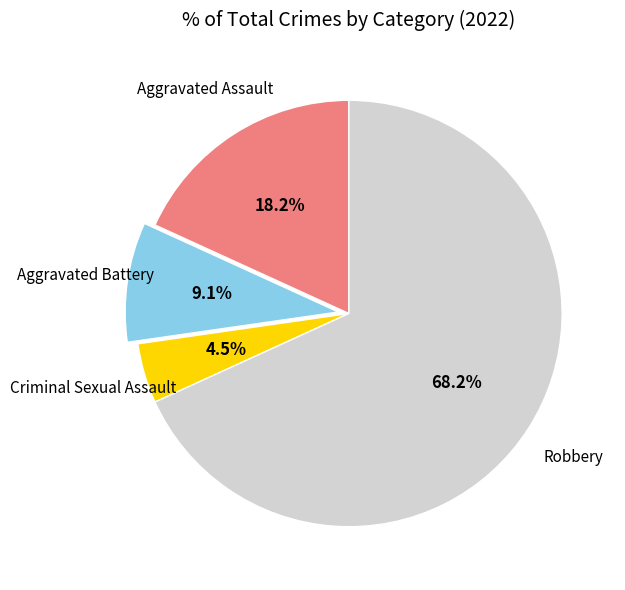

Is there a majority slice in this chart?

Yes